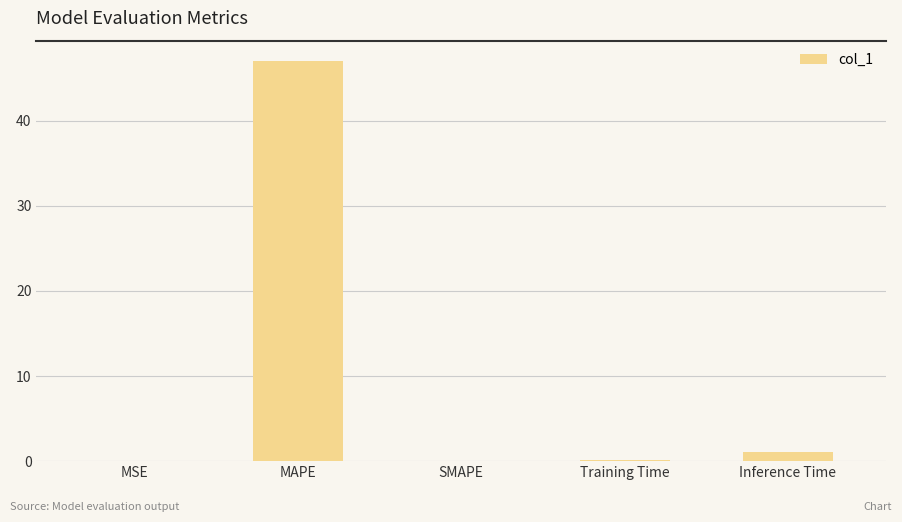

What is the sum of the values at SMAPE and MAPE?

47.0